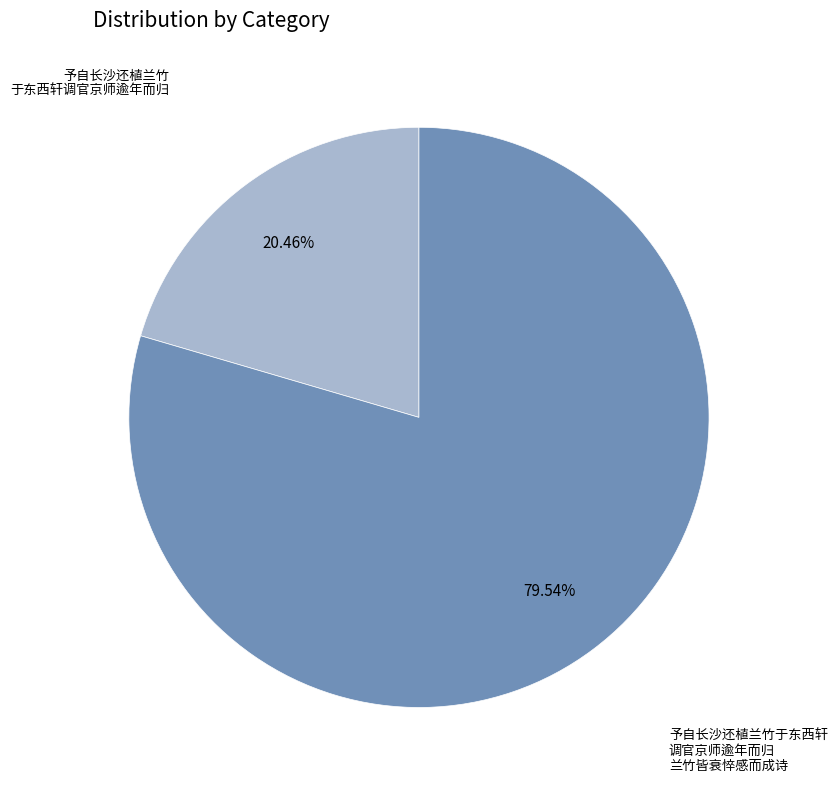

Does any single category account for the majority?

Yes